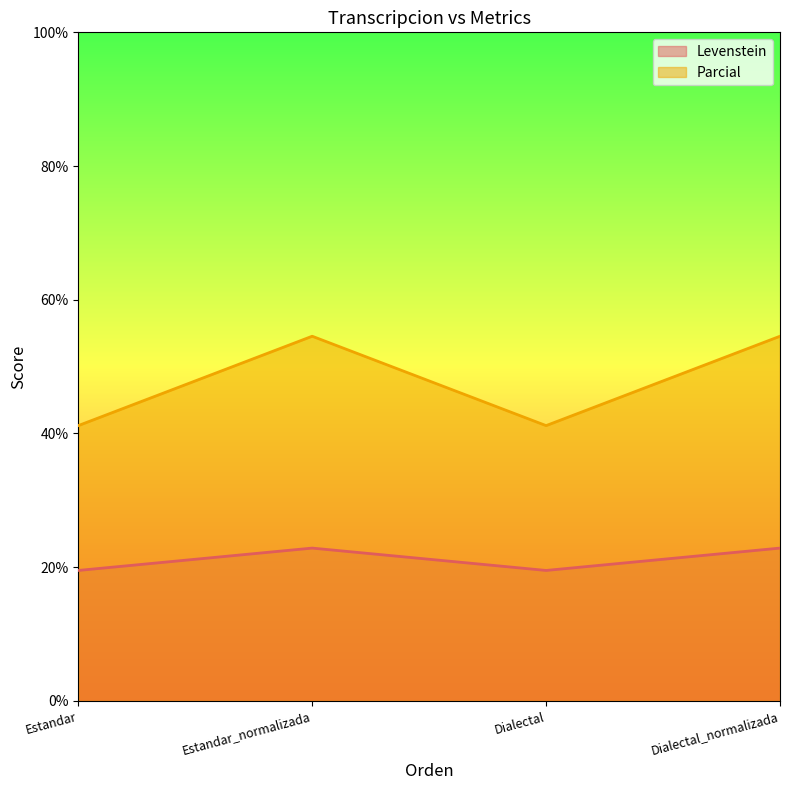

Which series has the widest spread of values?

Parcial